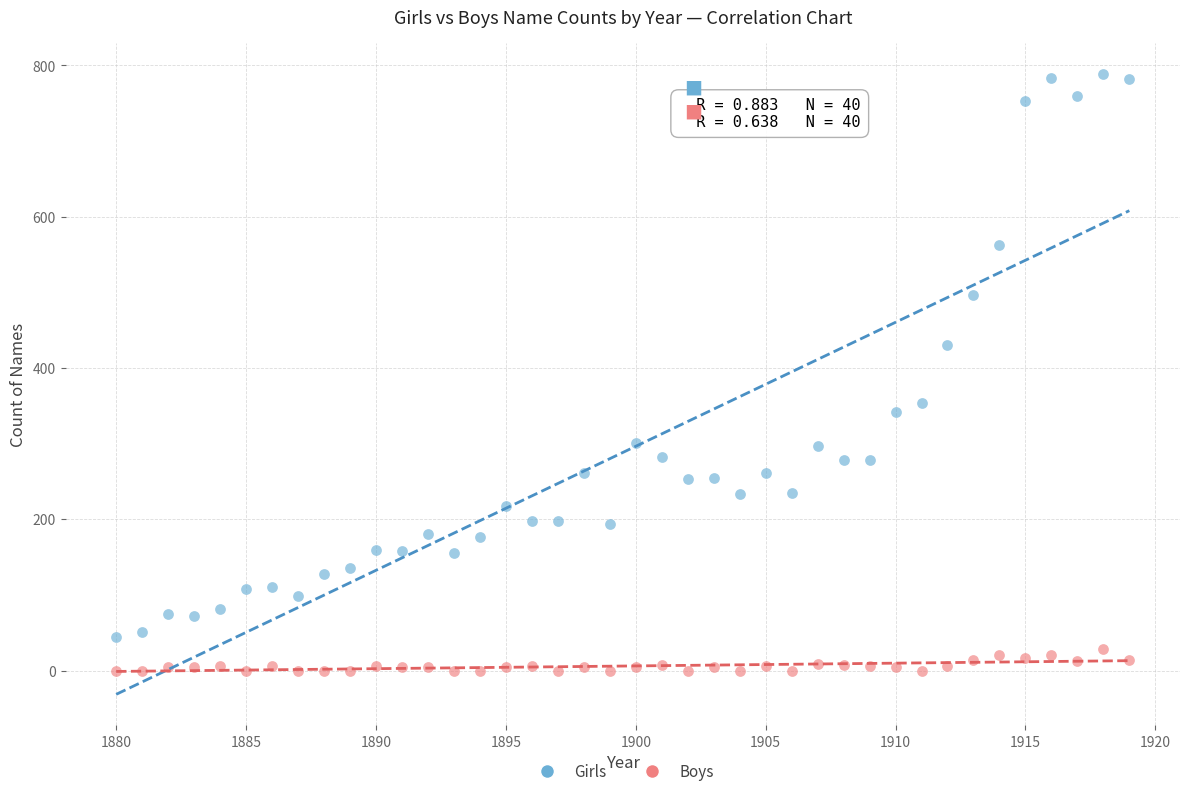

Across all data points, what is the range of Y values (max minus min)?

789